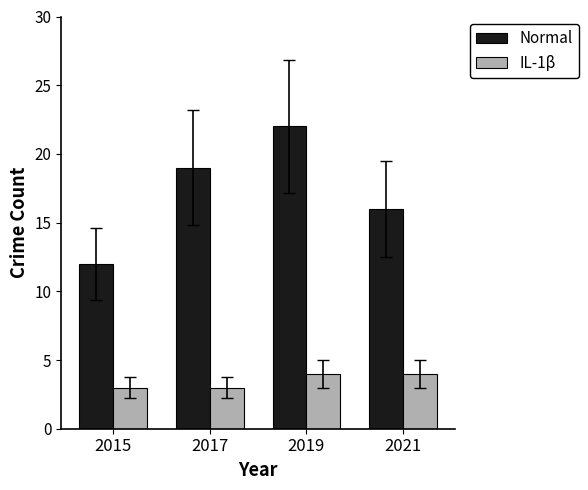

What is the sum of the IL-1β values at 2019 and 2015?

7